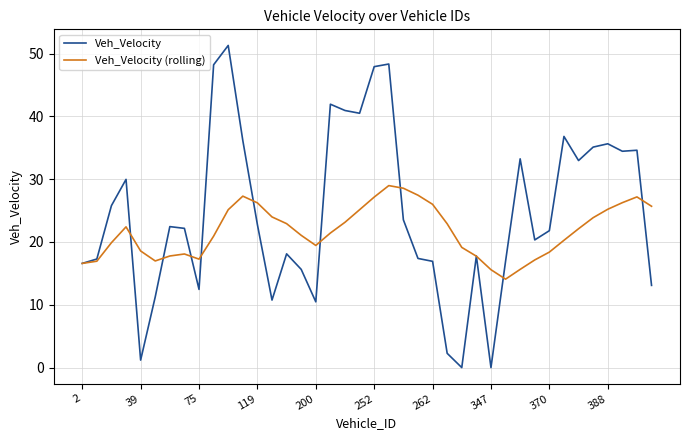

Which series has the widest spread of values?

Veh_Velocity